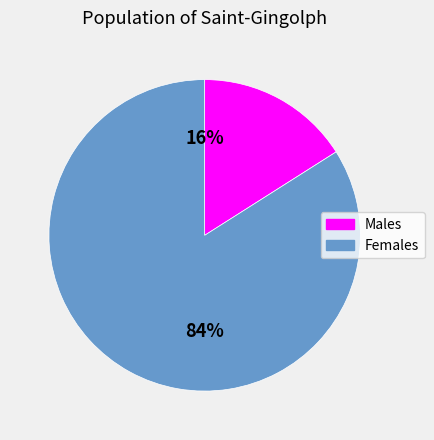

To the nearest percent, what is the difference between the largest and smallest slice percentages?

68%